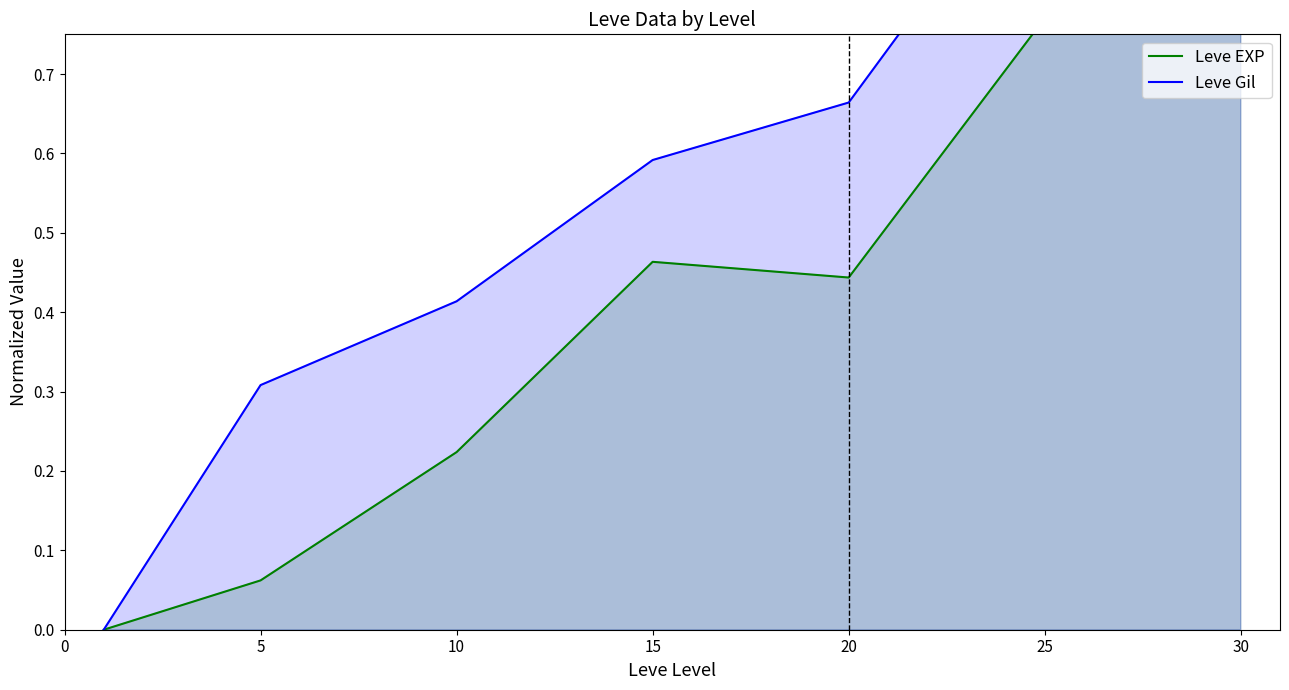

Where is the first local maximum for Leve EXP?

15